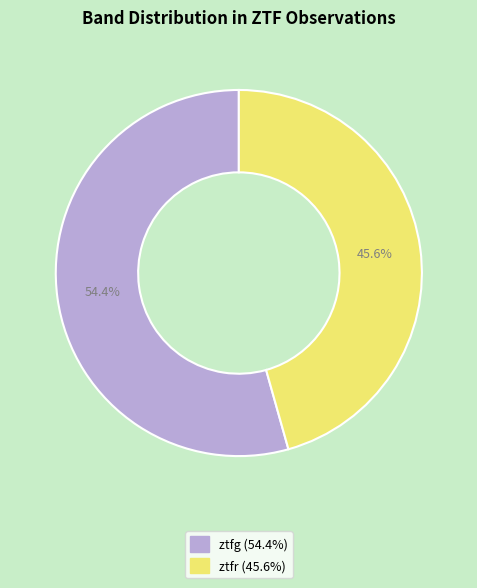

To the nearest percent, what is the difference between the ztfg and ztfr slice percentages?

9%